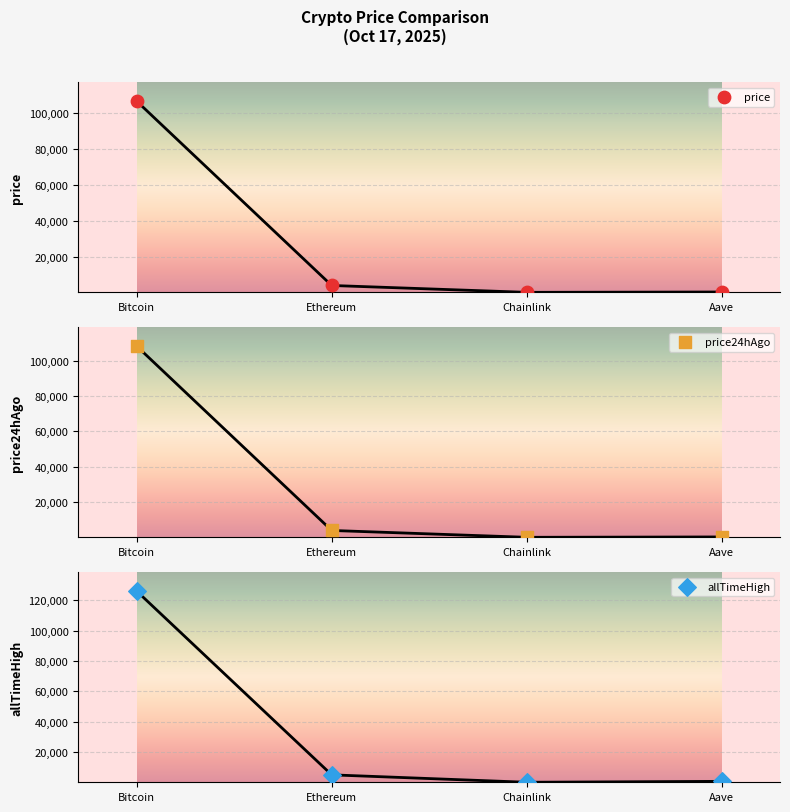

Which series contains the lowest Y value?

price